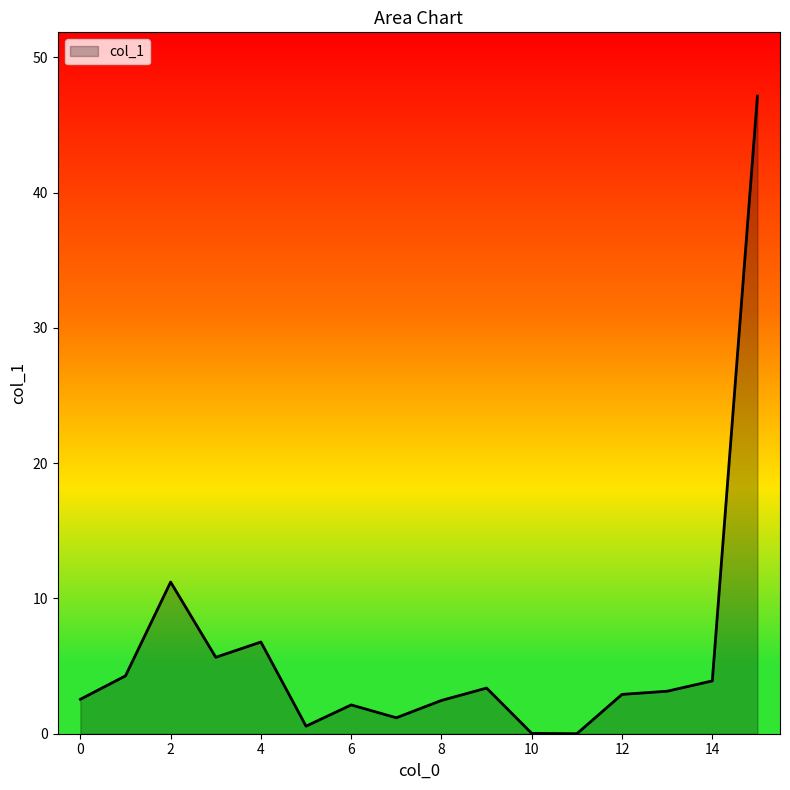

What is the greatest value displayed?

47.1